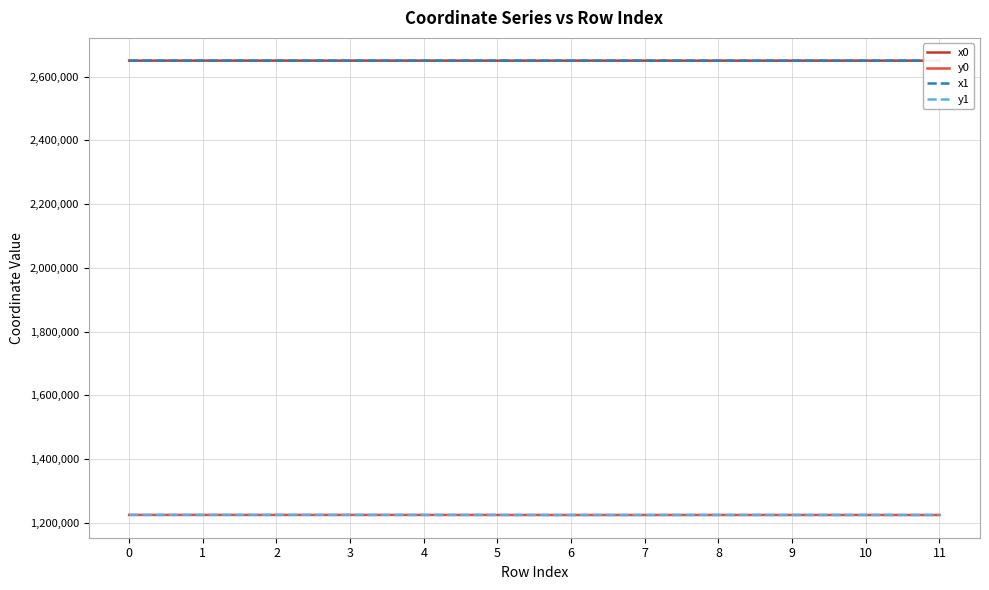

True or false: y0 and x1 cross at least once.

False